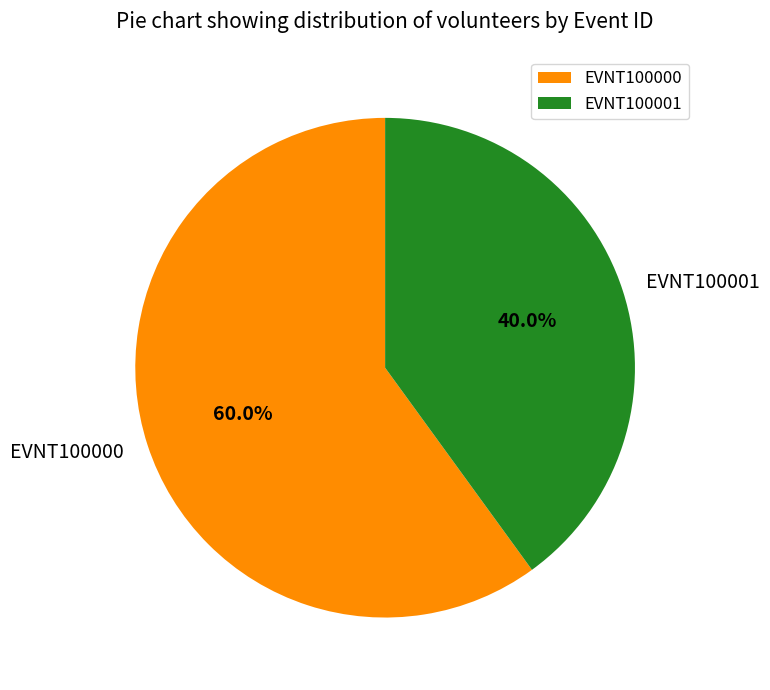

Is there any slice that represents more than half of the pie?

Yes